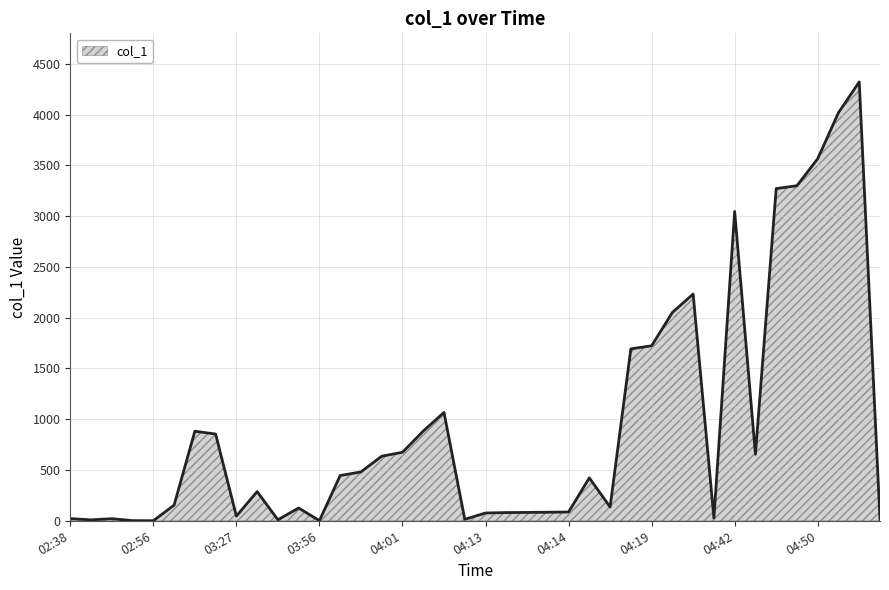

What is the greatest value displayed?

4321.4